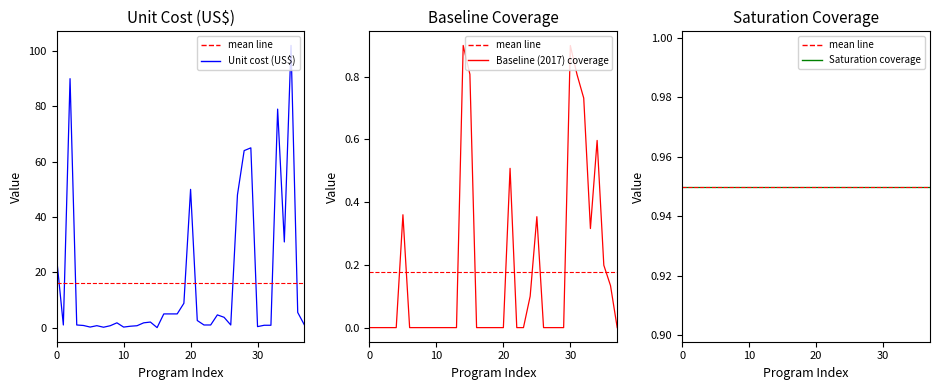

Does the chart have visible grid lines?

No